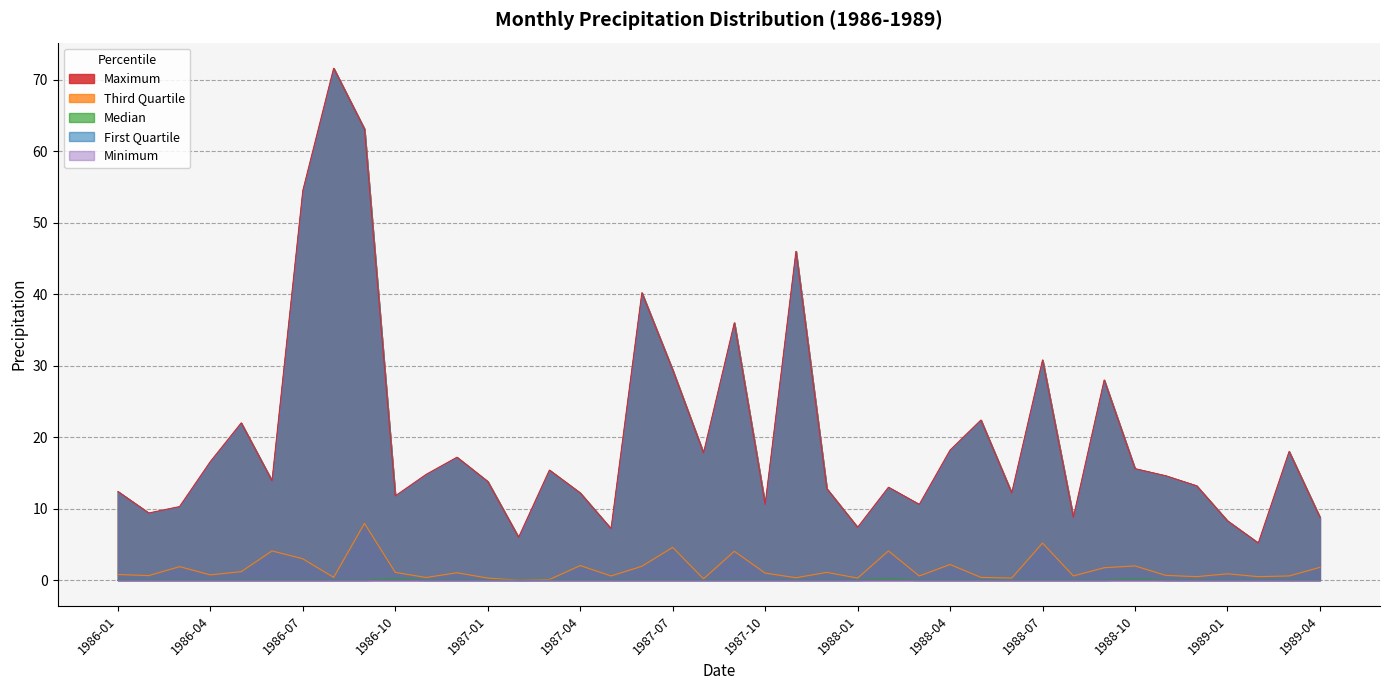

What is the lowest value of the Maximum series?

5.2